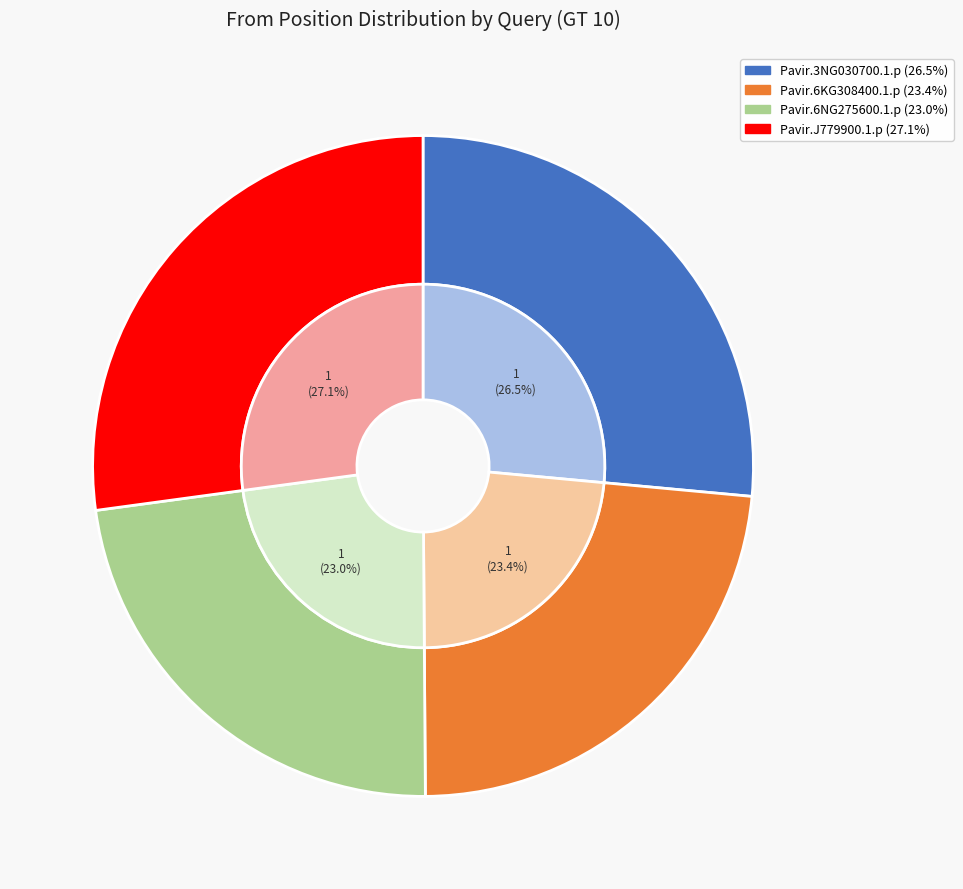

What percentage is NOT represented by Pavir.6KG308400.1.p?

76.6%